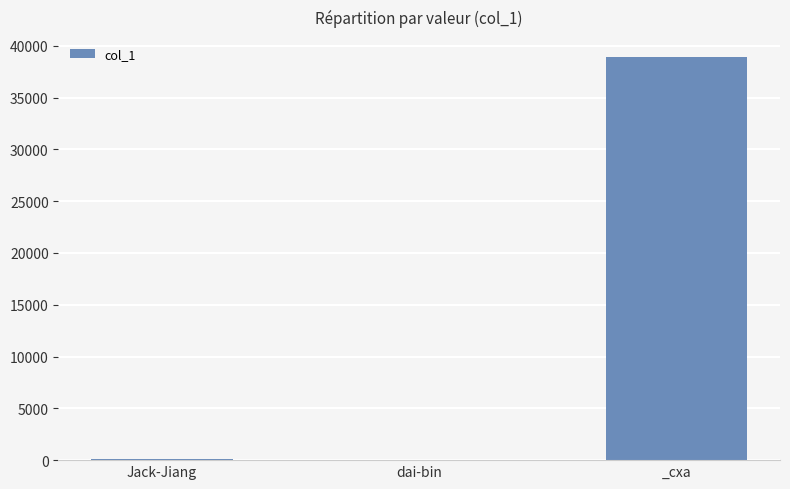

The chart shows a value of 68491 at _cxa. True or false?

False